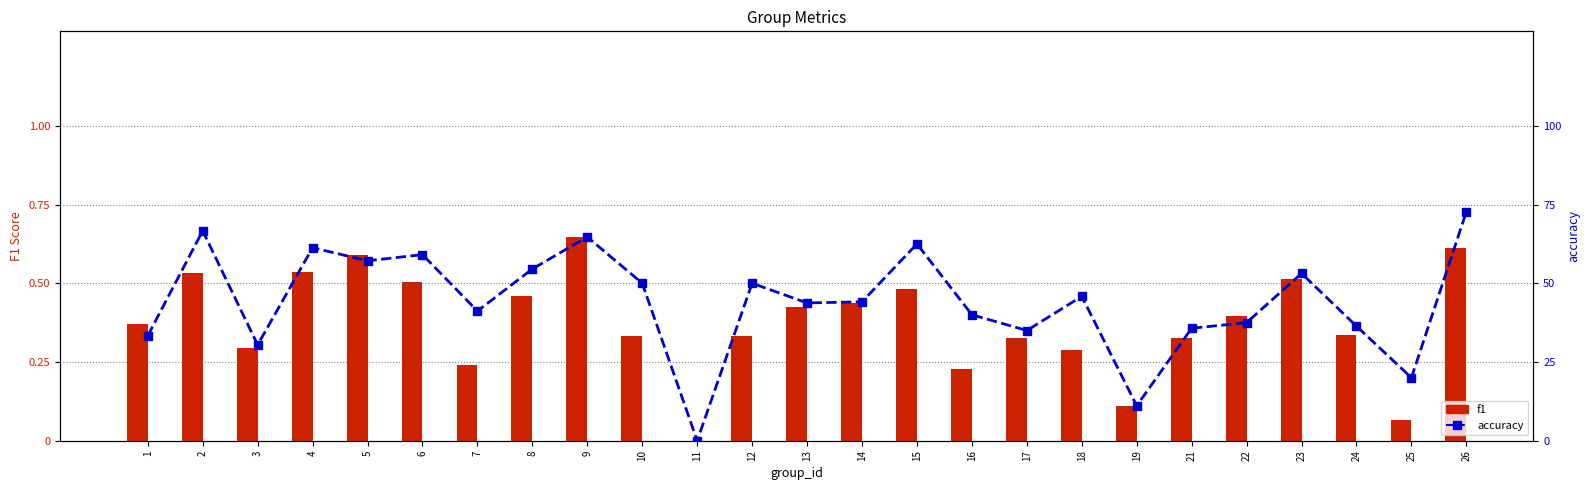

List the series in order of their overall mean, lowest first.

f1, accuracy